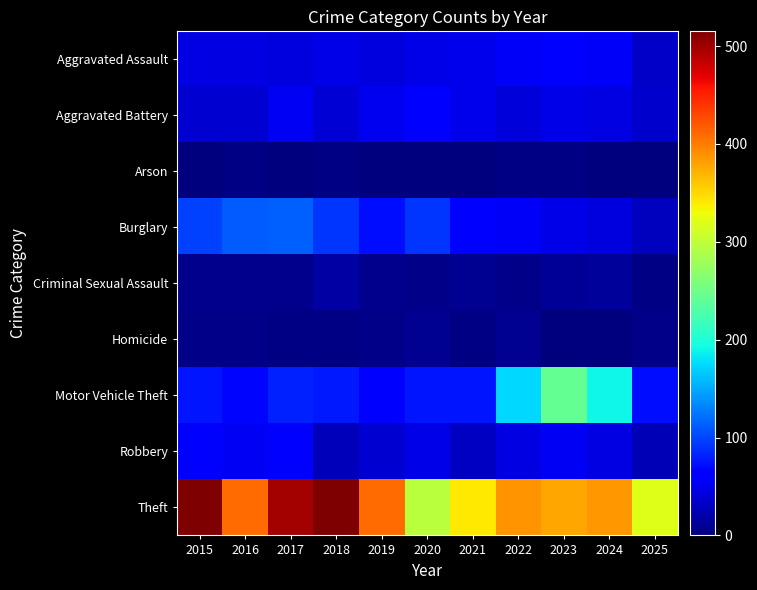

List the series in order of their peak value, highest first.

Theft, Motor Vehicle Theft, Burglary, Robbery, Aggravated Assault, Aggravated Battery, Criminal Sexual Assault, Homicide, Arson